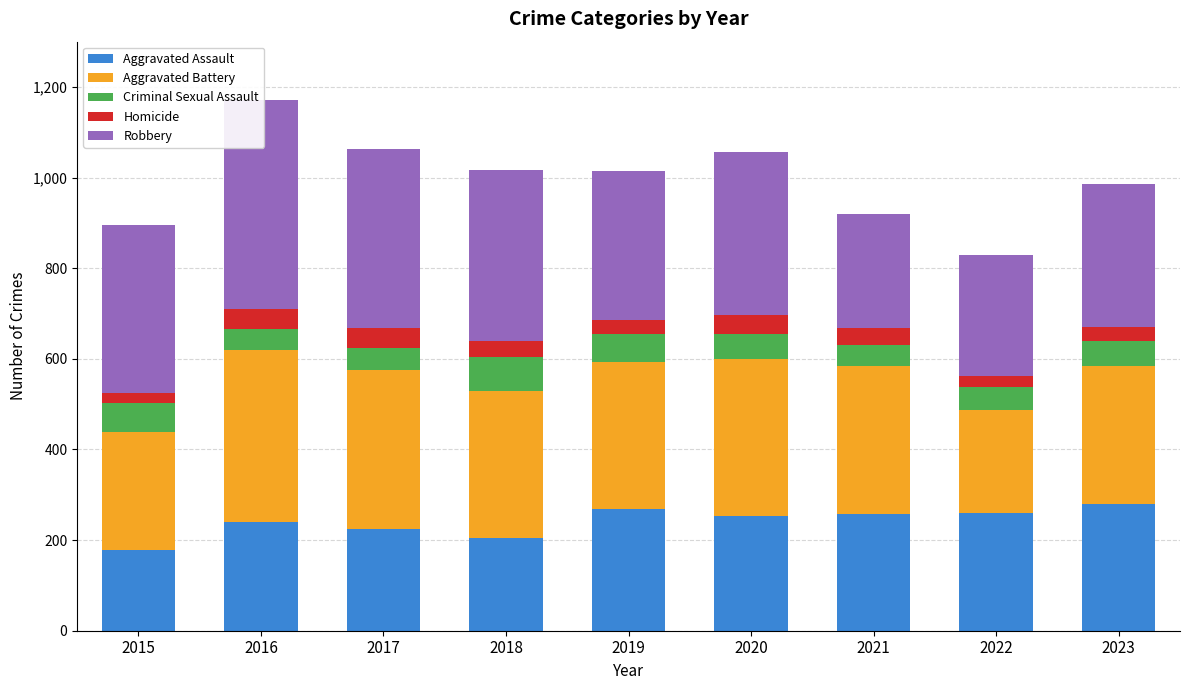

What is the value of the Homicide bar at the 6th from the left?

41